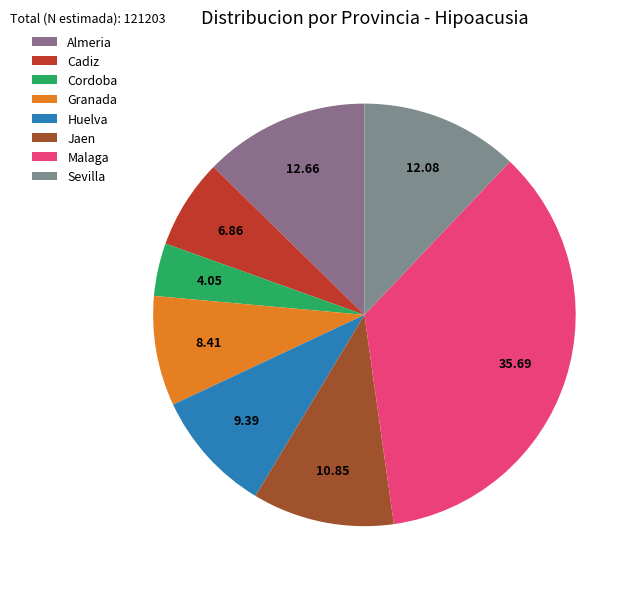

How many slices are in this pie chart?

8